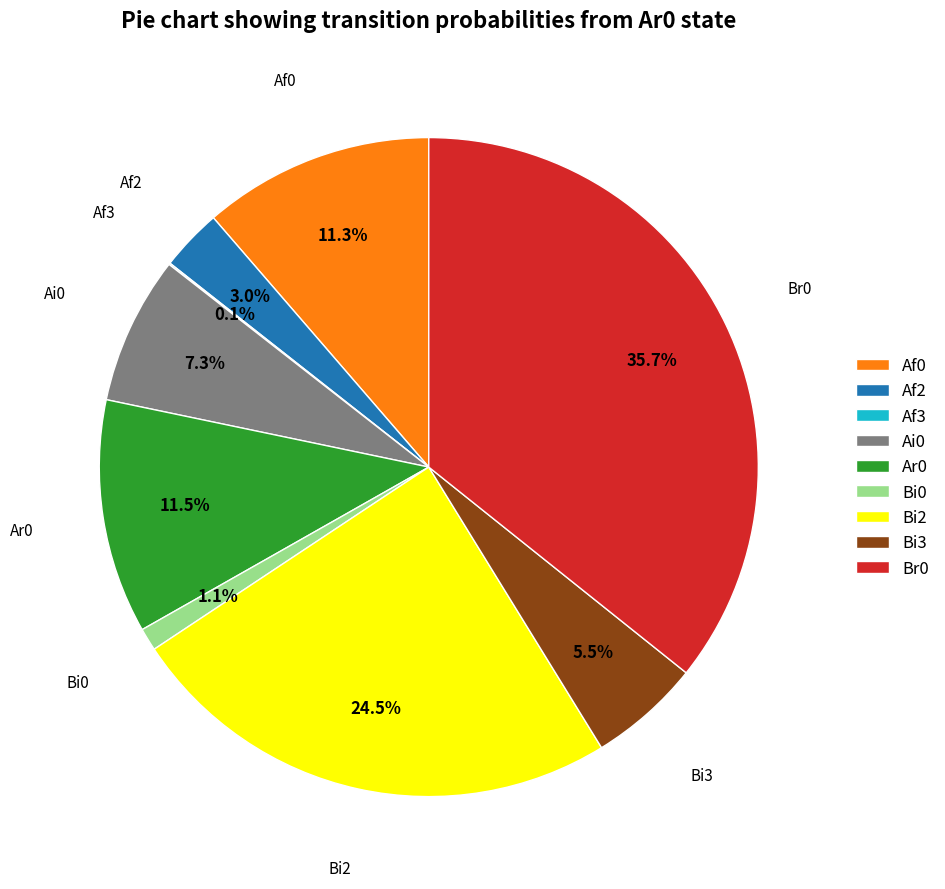

Does Bi3 represent more than half of the total?

No